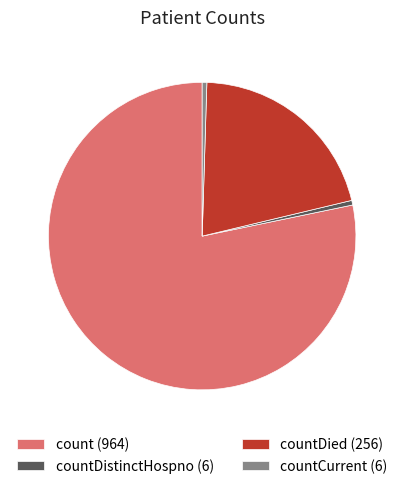

What is the majority slice?

count (964)